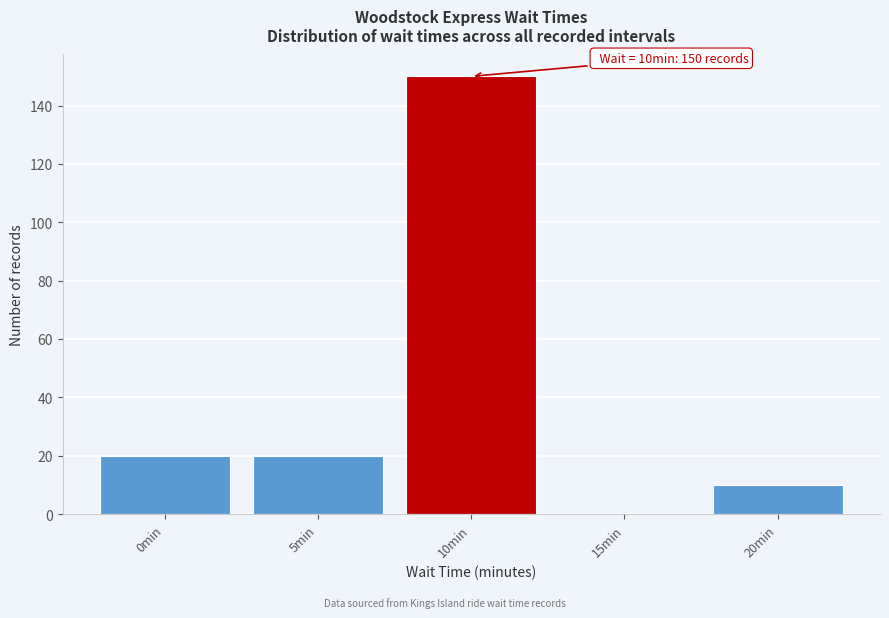

Which range on the x-axis has the tallest bar?

7.5 to 12.5